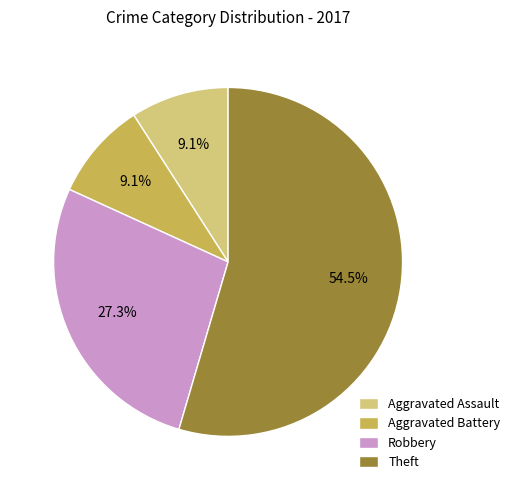

What is the total percentage of Aggravated Assault and Robbery?

36.4%